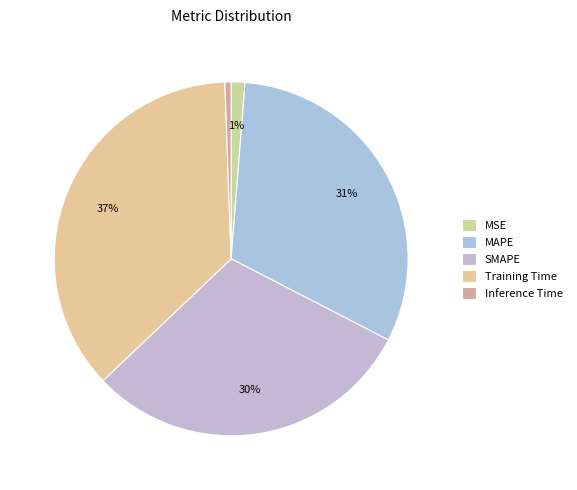

To the nearest percent, what is the combined percentage of MSE and MAPE?

33%